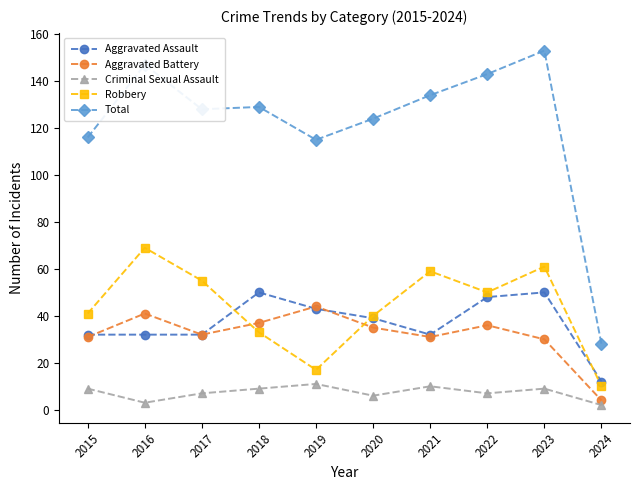

What is the sum of all Aggravated Battery values?

321